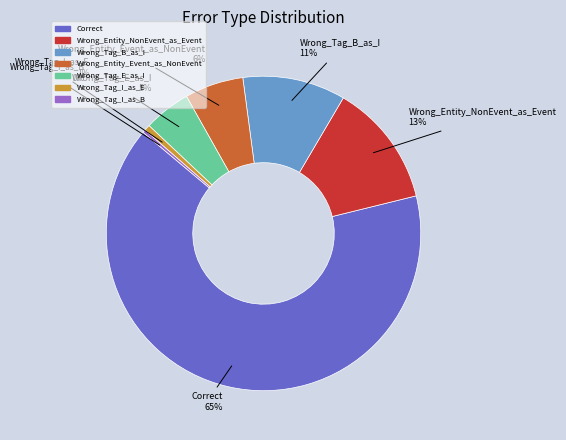

What percentage is the Wrong_Entity_Event_as_NonEvent slice, to the nearest percent?

6%